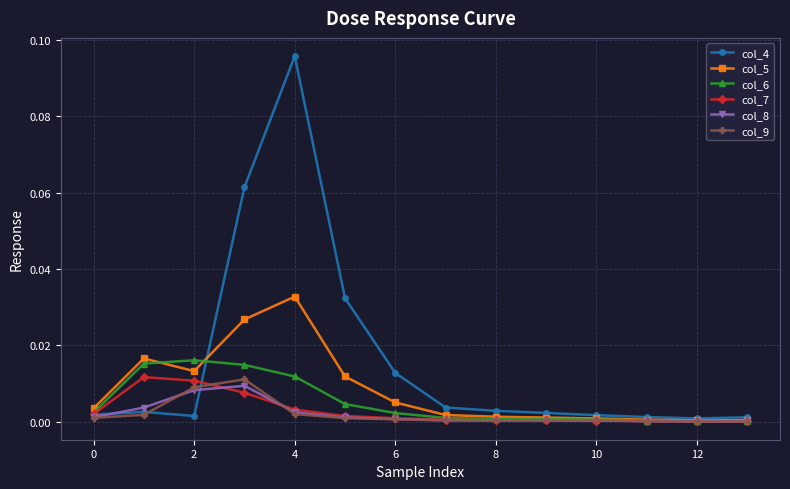

Which series has the widest spread of values?

col_4